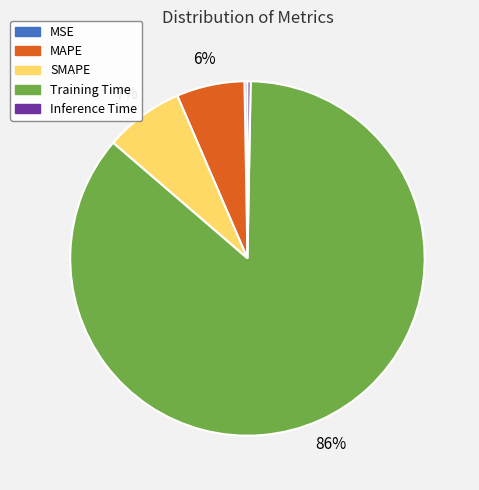

Approximately how many times larger is the value at MAPE compared to Training Time?

0.1